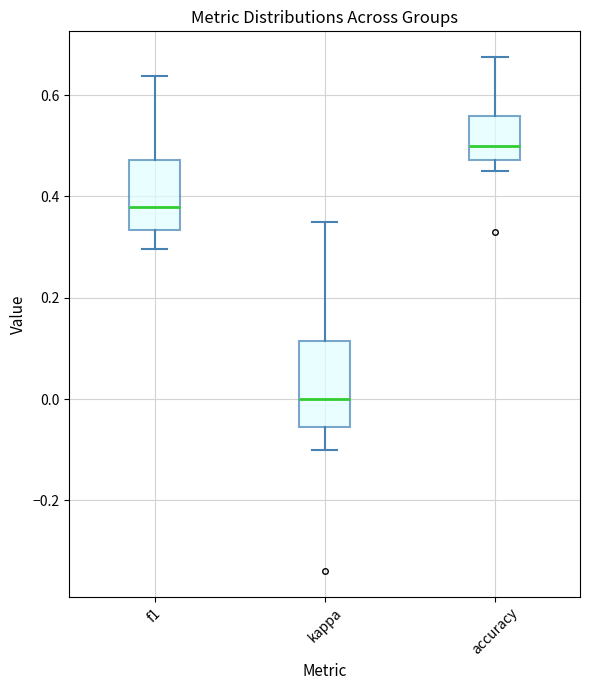

Which box is the tallest, from its lower edge to its upper edge?

kappa